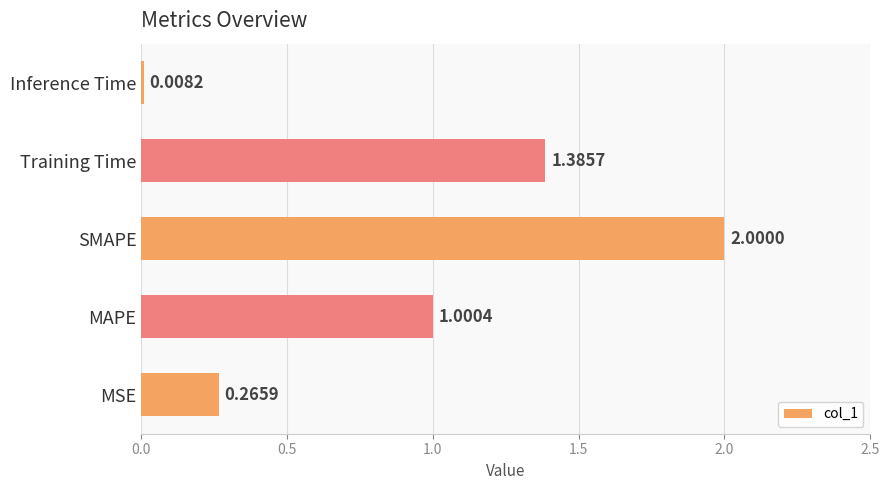

Which category has the lowest value across all series?

Inference Time